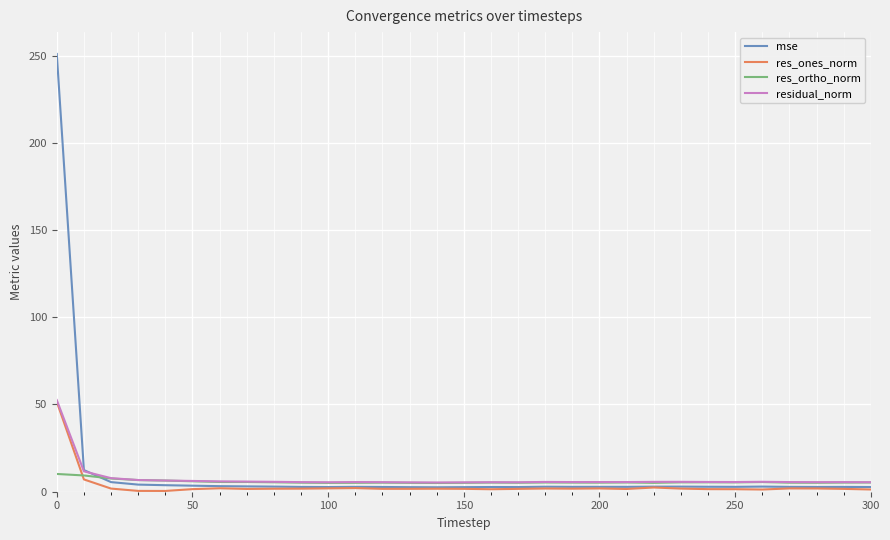

What are all the series names shown in the legend?

mse, res_ones_norm, res_ortho_norm, residual_norm